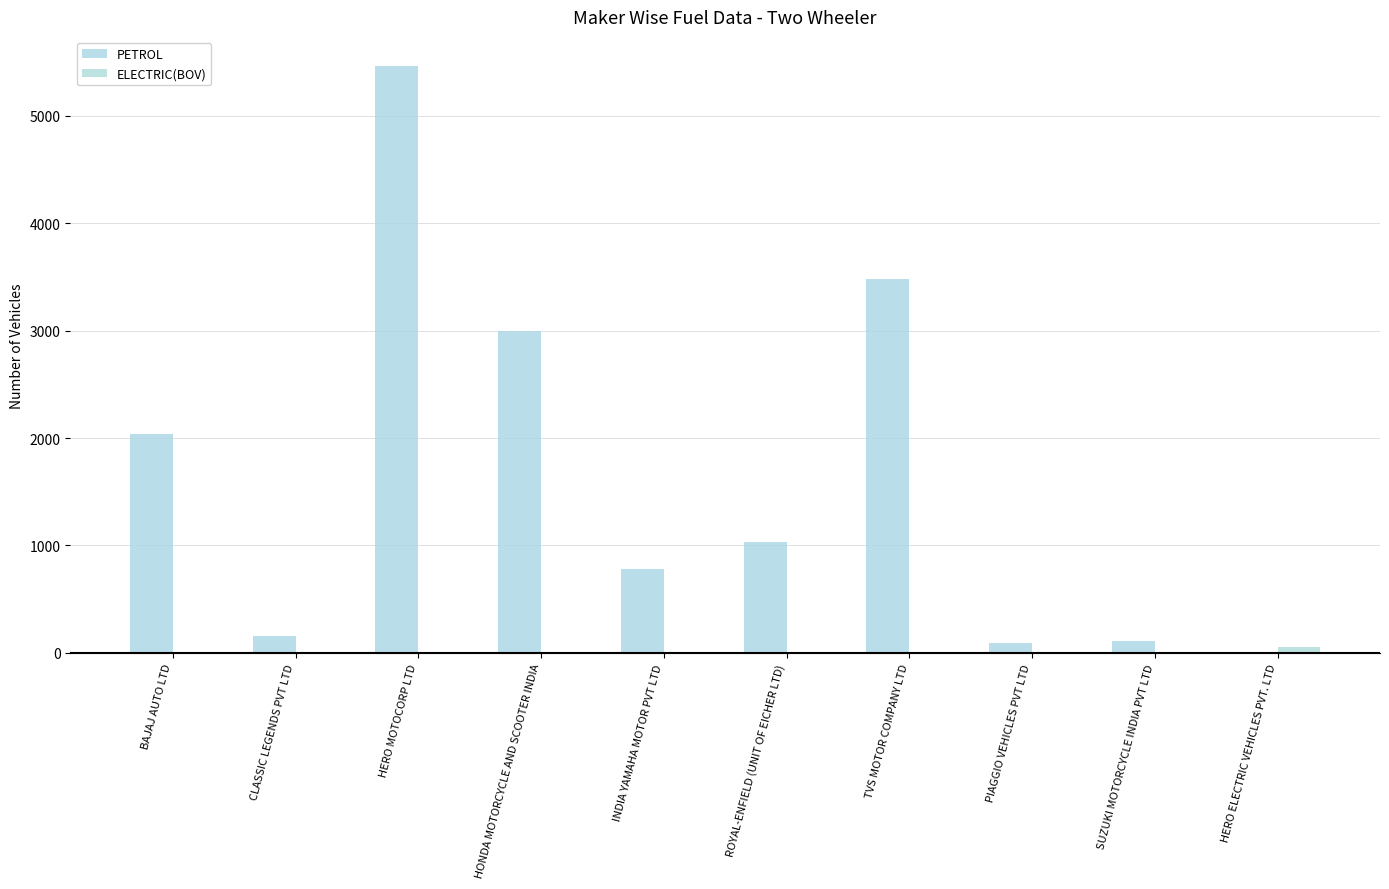

What is the sum of all ELECTRIC(BOV) values?

52